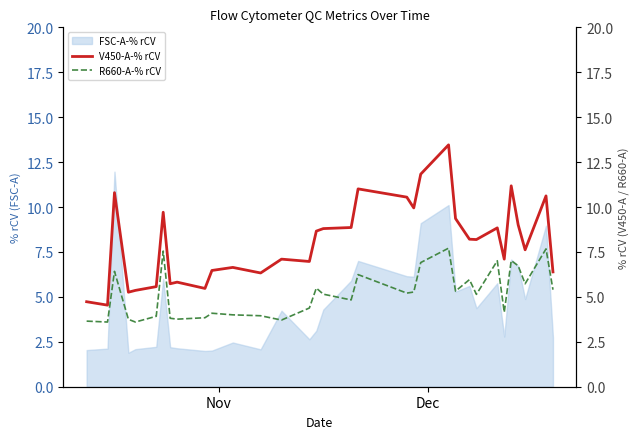

What is the maximum value for V450-A-% rCV?

13.5